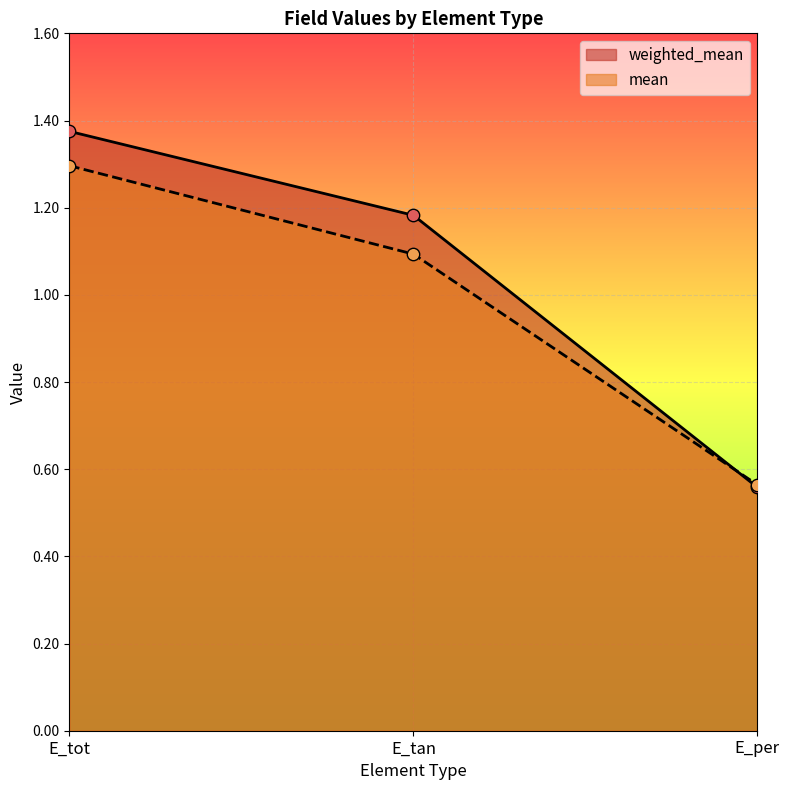

Is the value of mean at E_per greater than the value of weighted_mean at E_per?

Yes